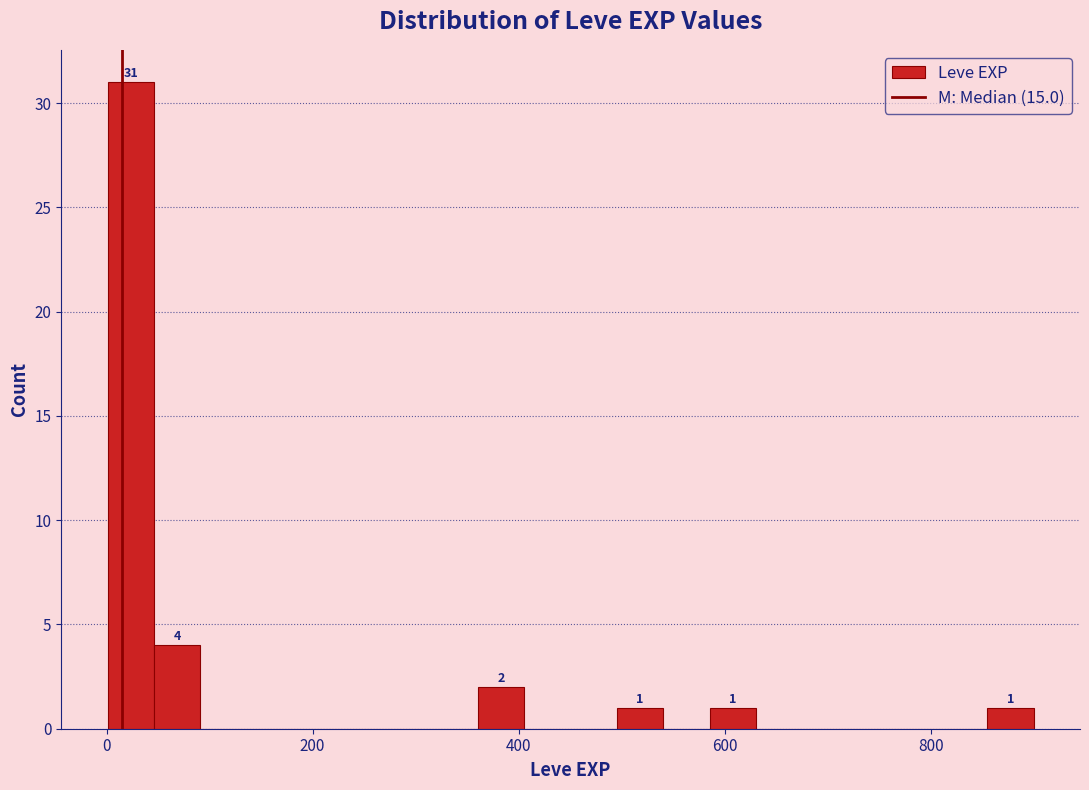

Around what value on the x-axis is the tallest bar? Give the approximate position of its centre, as read against the axis.

20